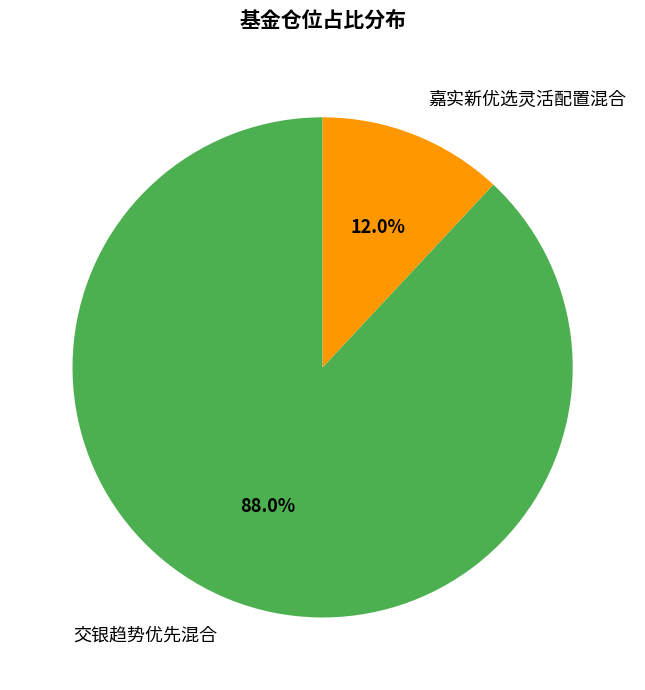

What is the majority slice?

交银趋势优先混合